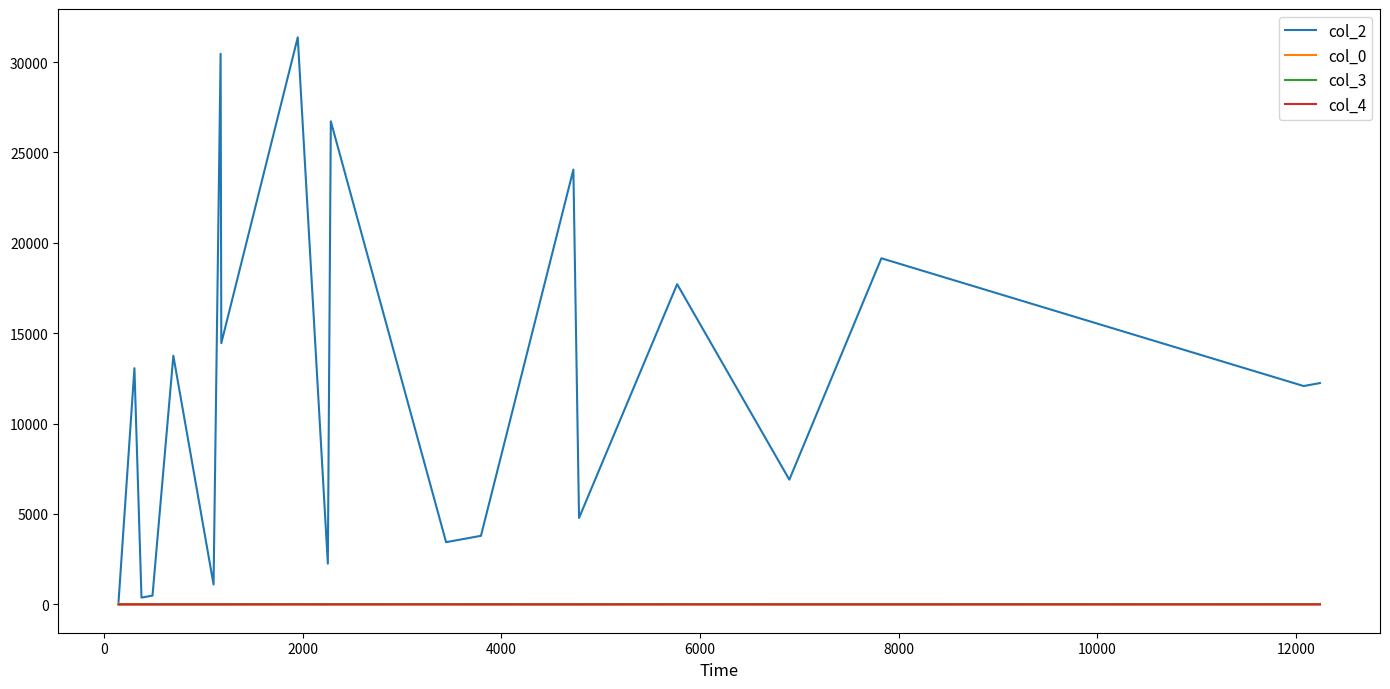

Which series has the largest total across all categories?

col_2